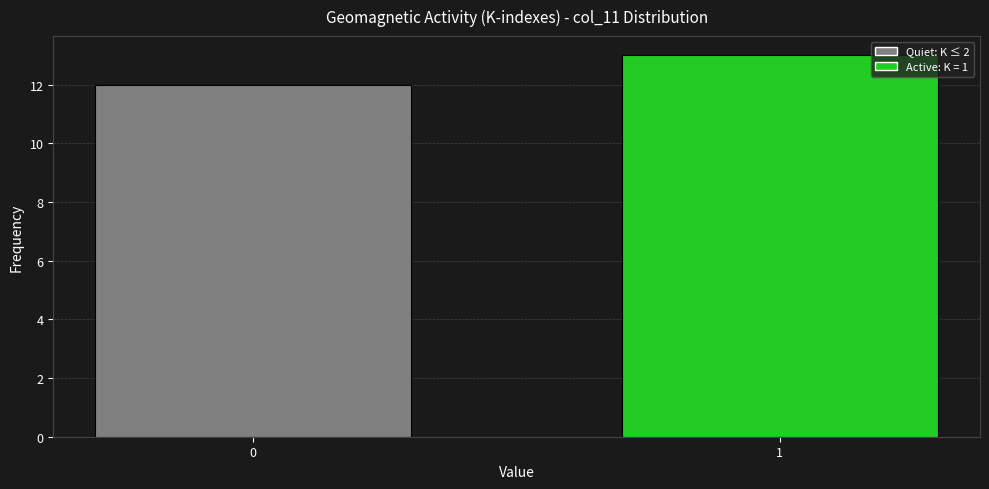

Reading left to right, transcribe all the data shown in this chart.

0=12	1=13